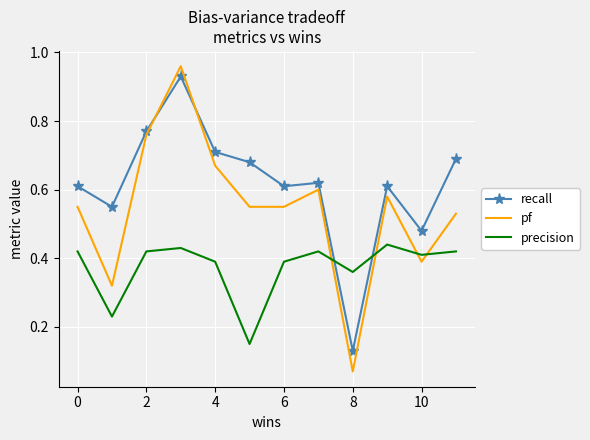

How many times do recall and pf cross each other?

2